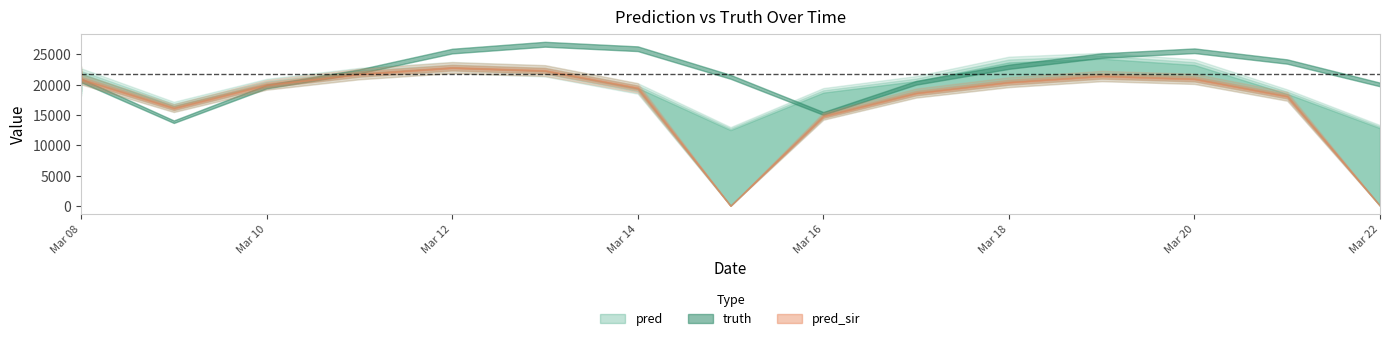

The truth series shows 20722.0 at 2021-03-08. True or false?

True